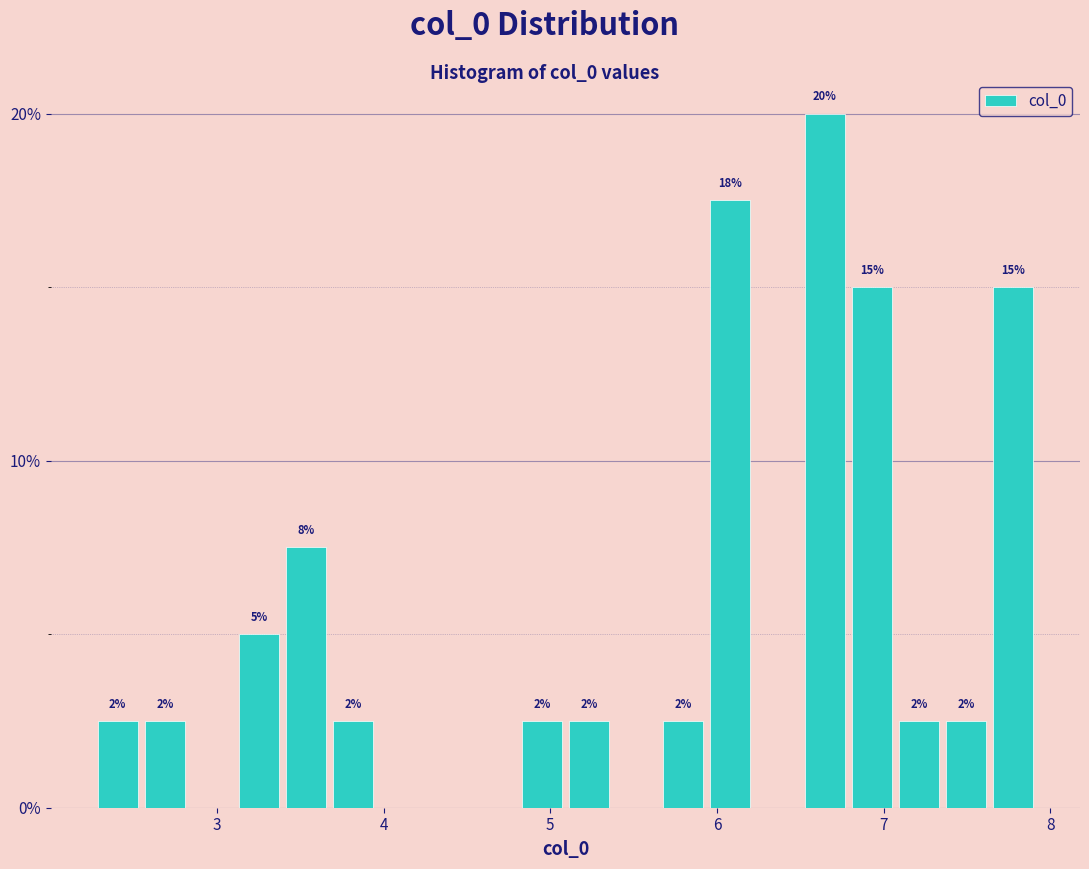

Read against the x-axis, roughly where is the centre of the tallest bar?

6.6